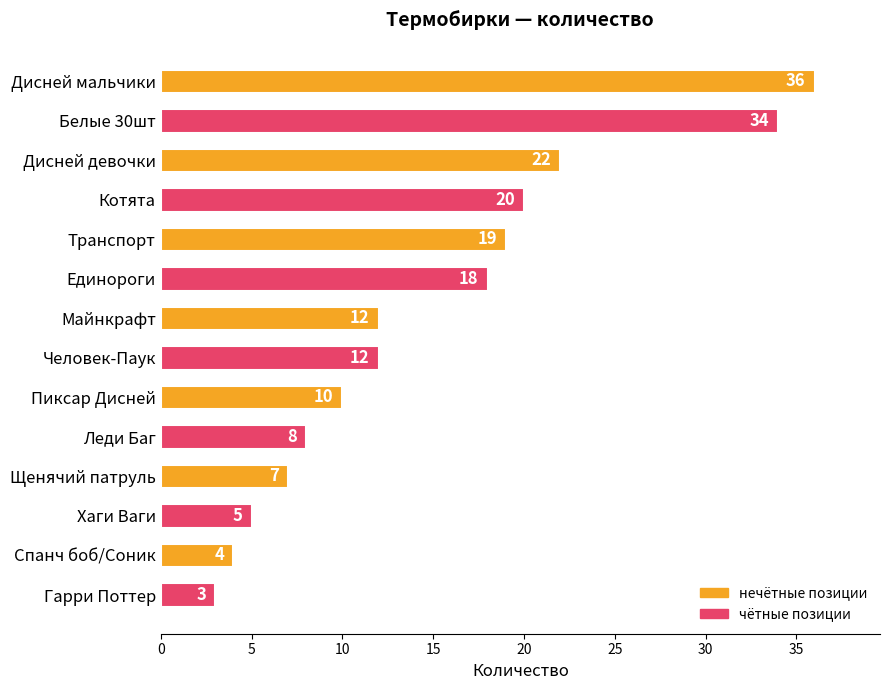

Is it true that the value at Щенячий патруль is 4?

False